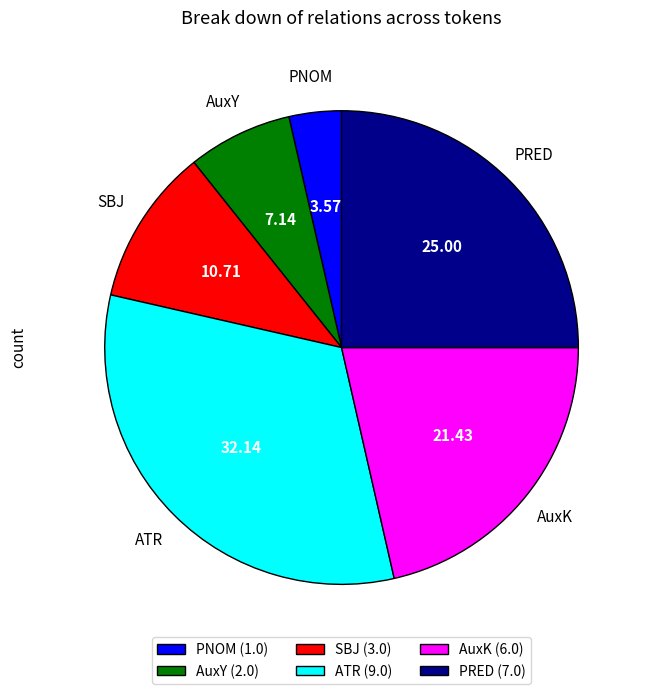

Combined, do ATR (9.0) and AuxY (2.0) account for over 50%?

No